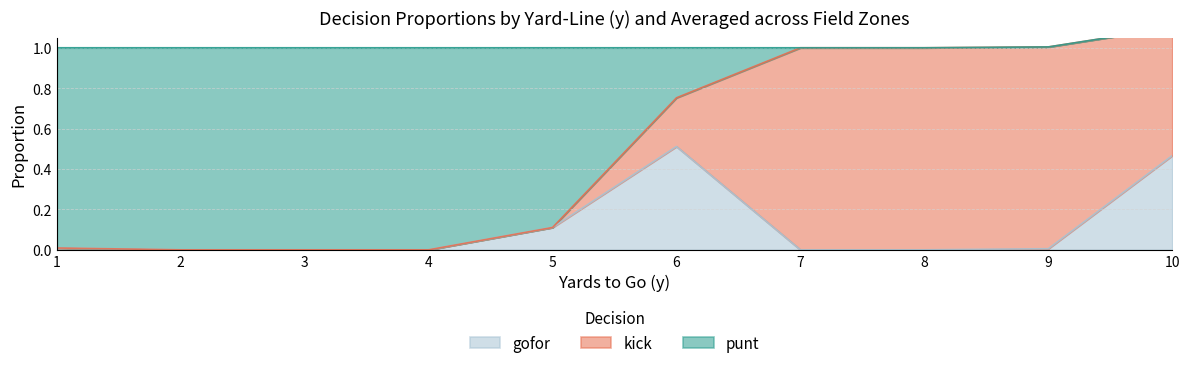

Is it true that gofor equals -0.3 at 2?

False